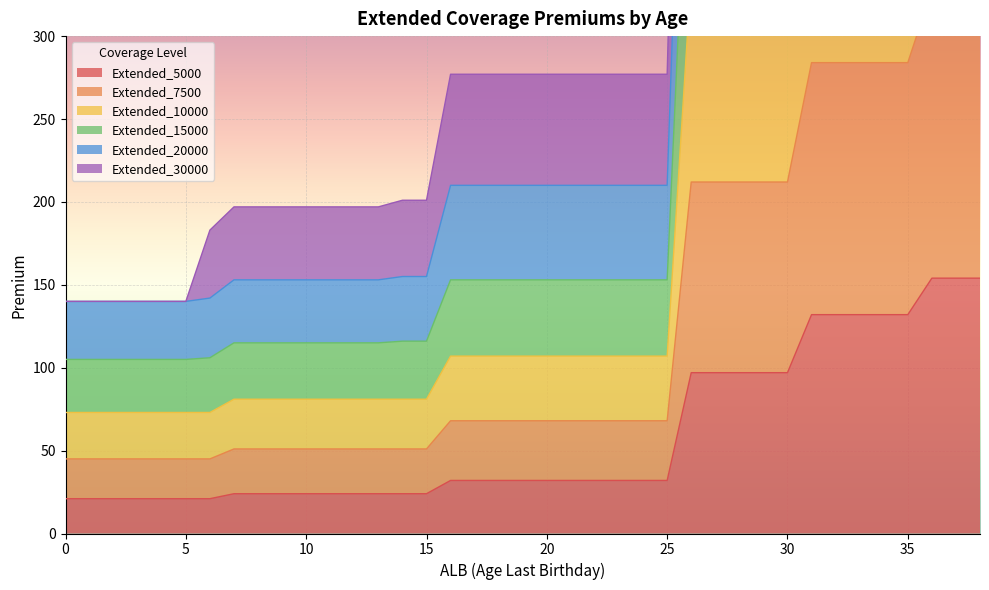

How many lines are shown in the chart?

6